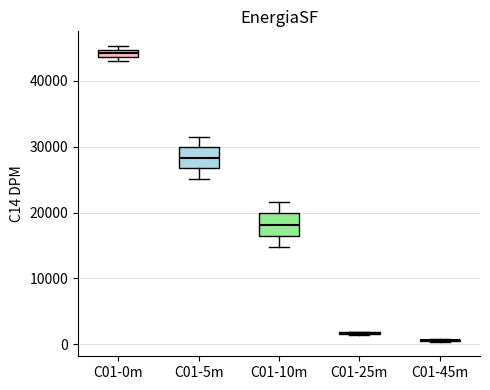

Where is the upper edge of the box for C01-0m on the y-axis? The values are not printed on the chart, so give them approximately, as read against the axis.

45000